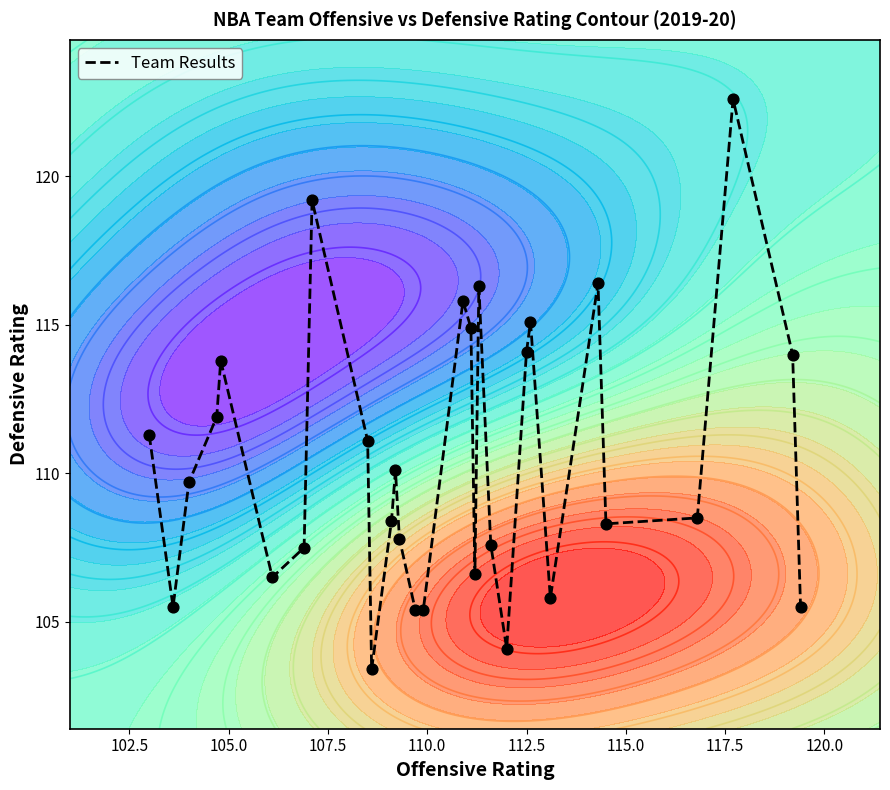

True or false: the data shows 199.5 at 112.5.

False